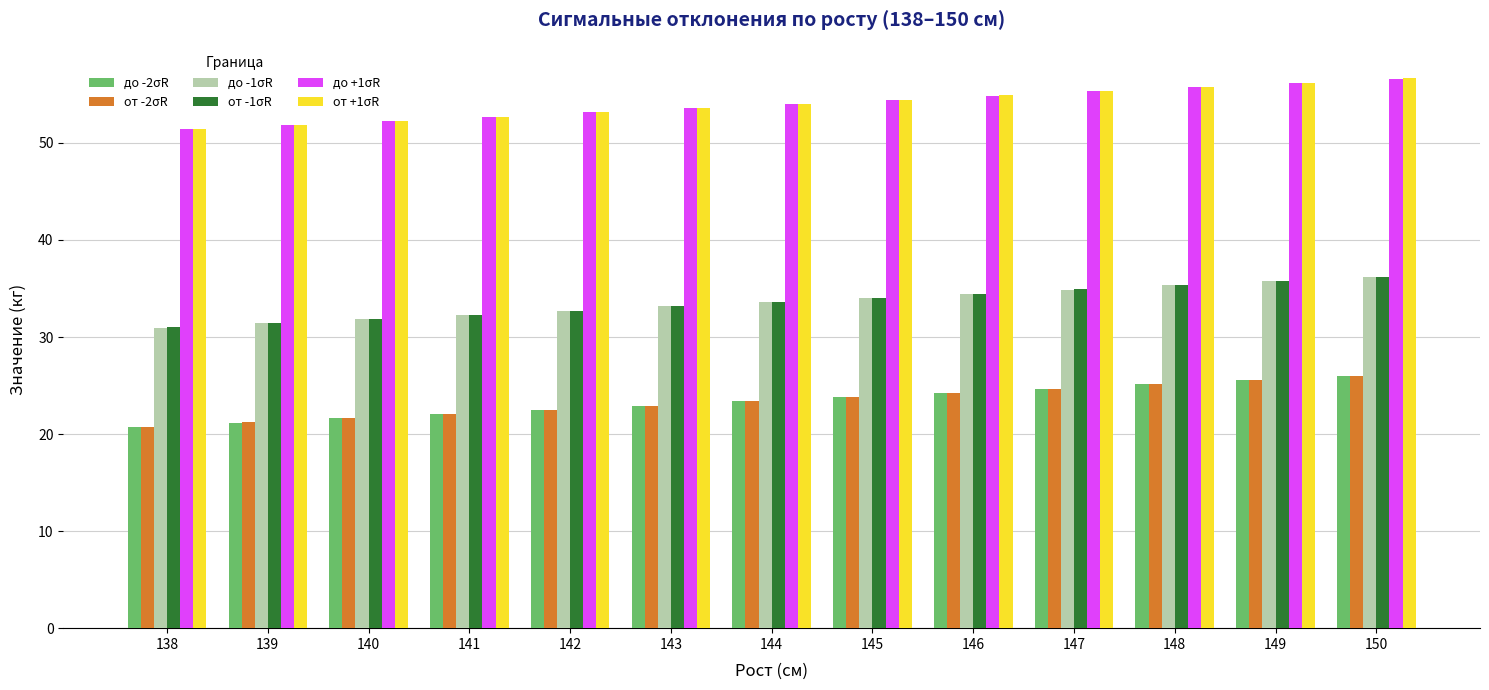

The от -1σR series shows 47.8 at 146. True or false?

False